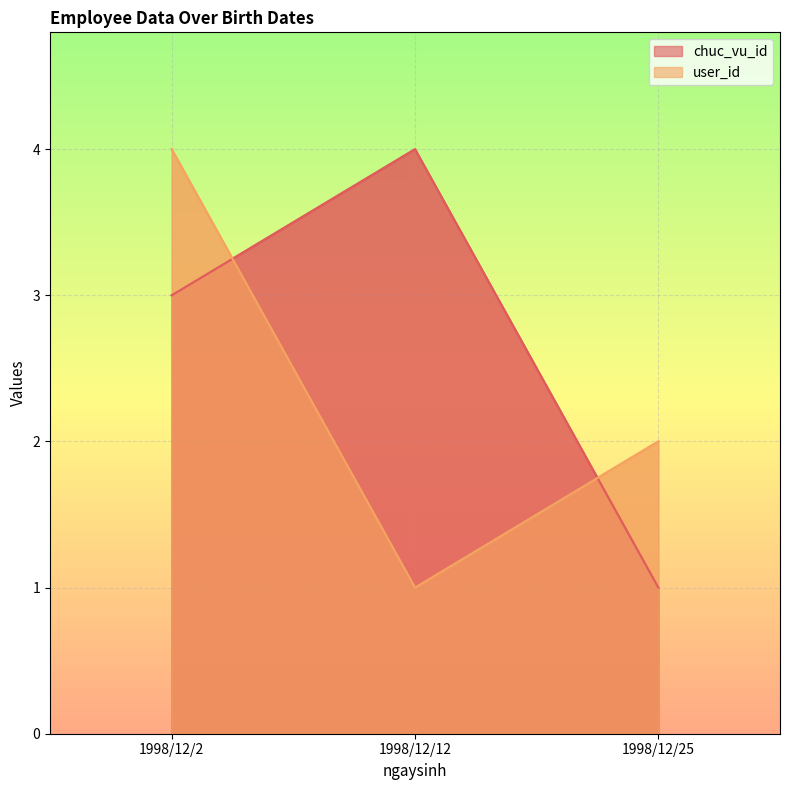

Which series has the largest total across all categories?

chuc_vu_id